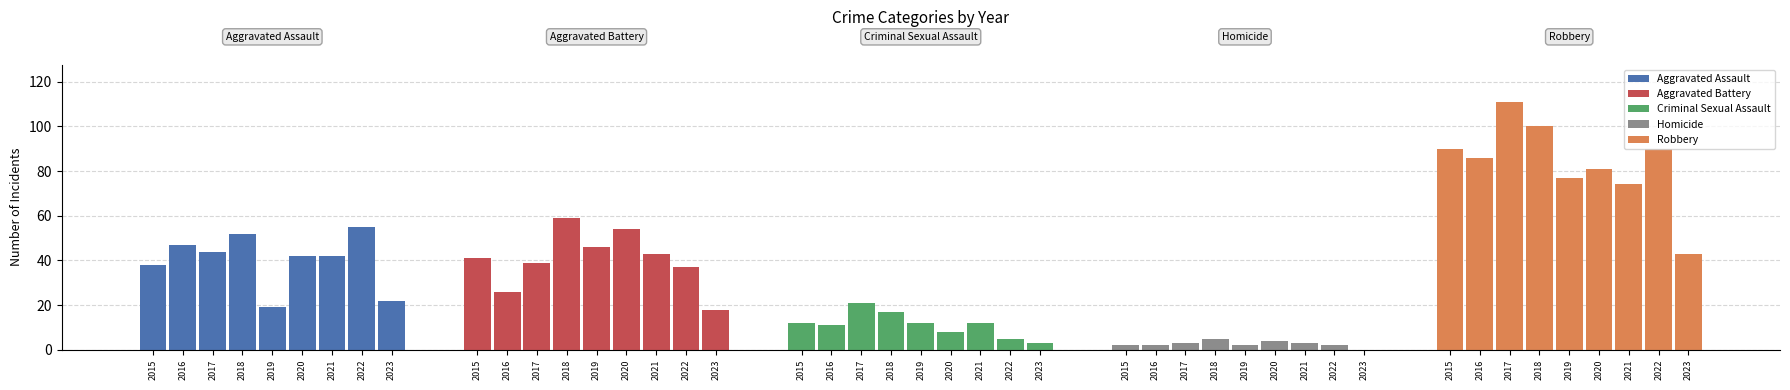

The Aggravated Assault series shows 19 at 2019. True or false?

True